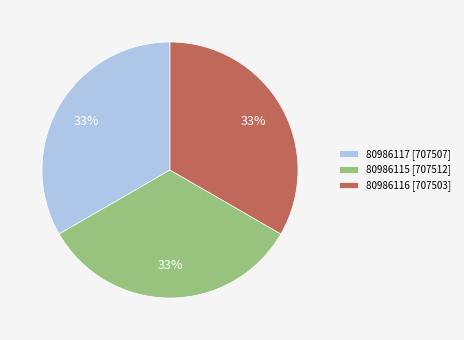

Is the sum of 80986117 [707507] and 80986115 [707512] greater than half?

Yes